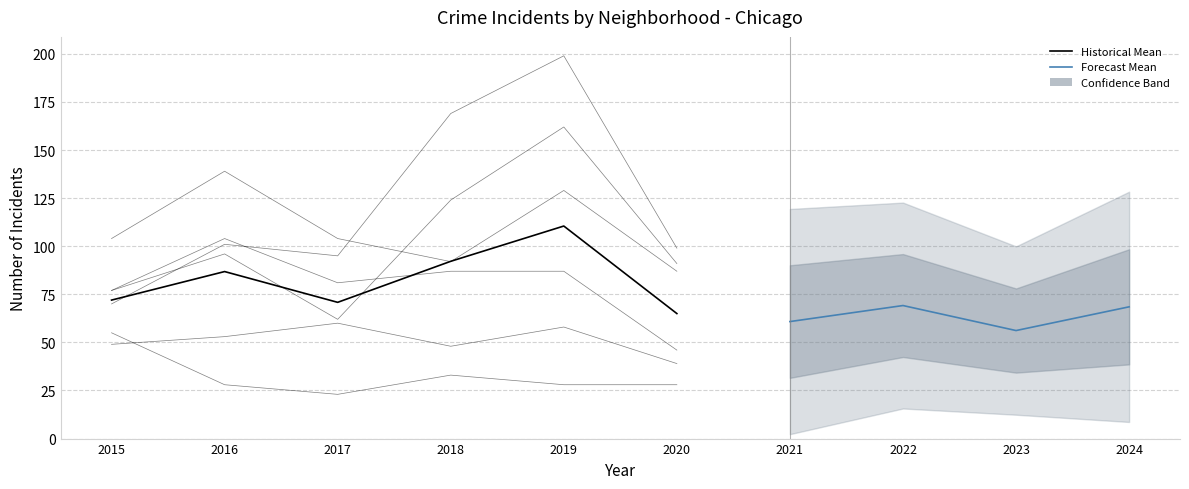

True or false: Garfield Park has a value of 33 at 2021.

False